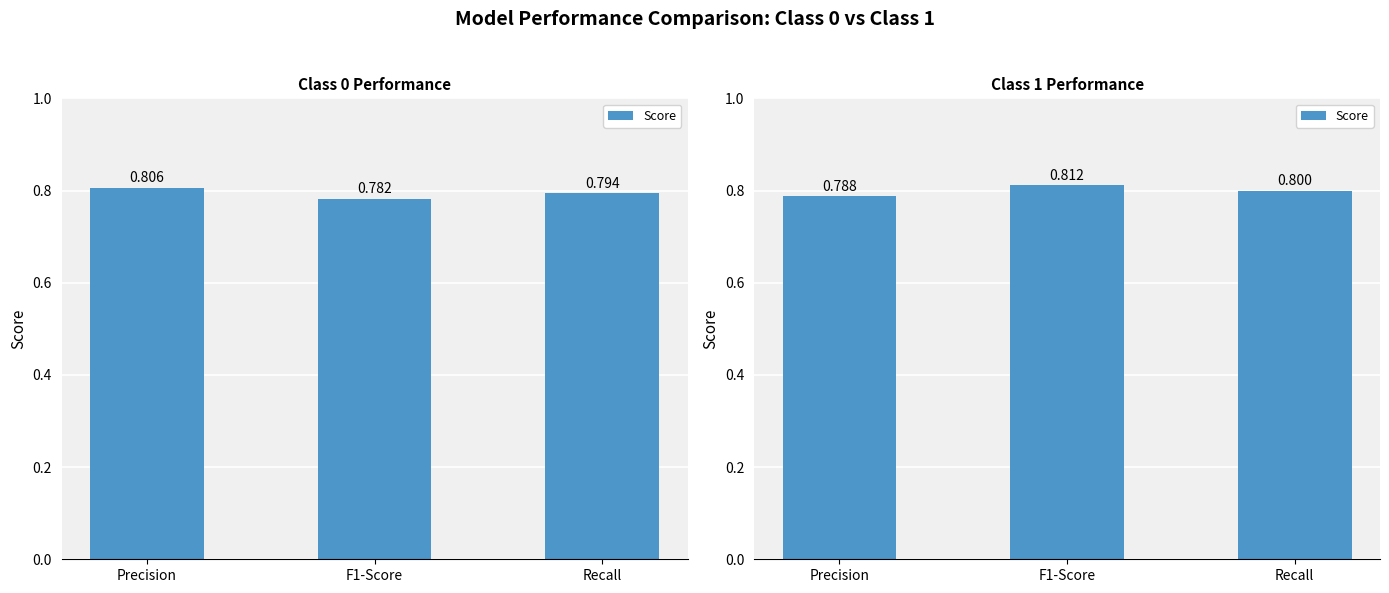

How many values are between 0 and 1?

3